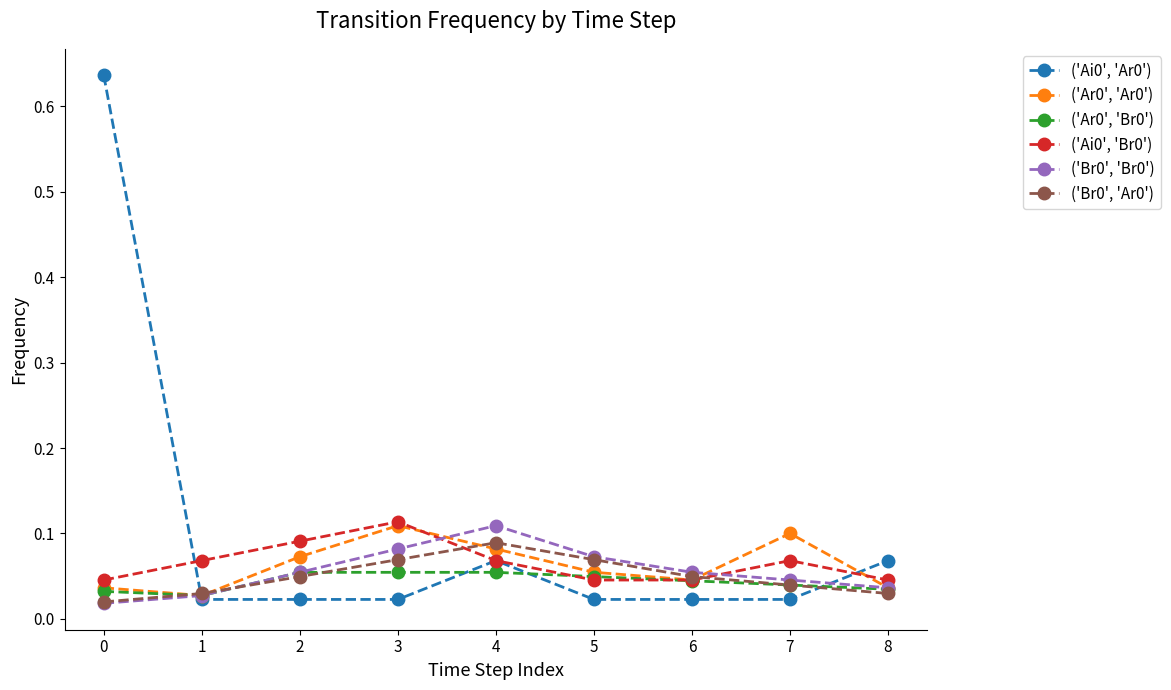

Where is the first local maximum for ('Br0', 'Ar0')?

4